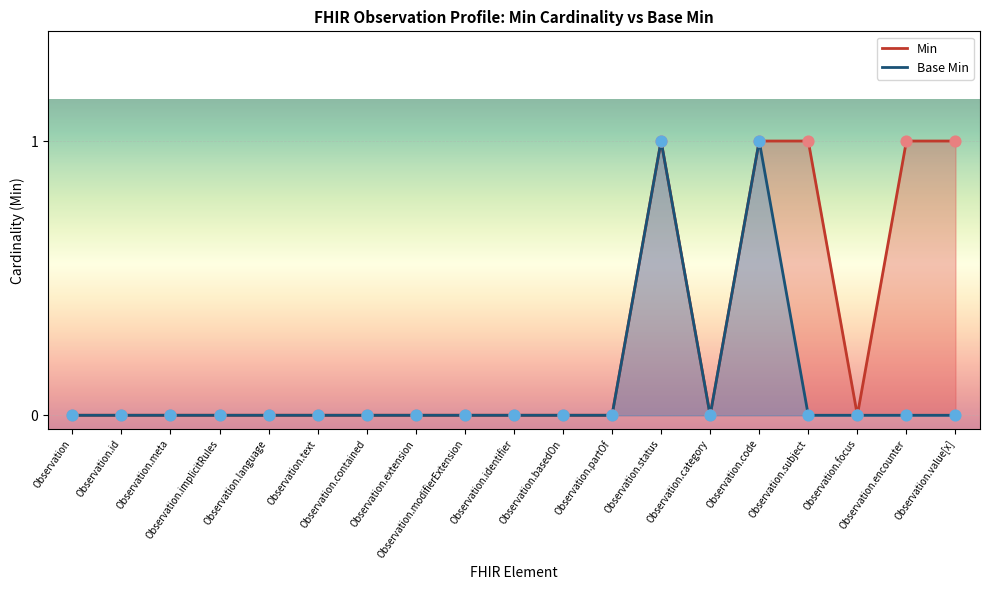

Is the value of Base Min (line) at Observation.subject greater than the value of Min (line) at Observation.extension?

No